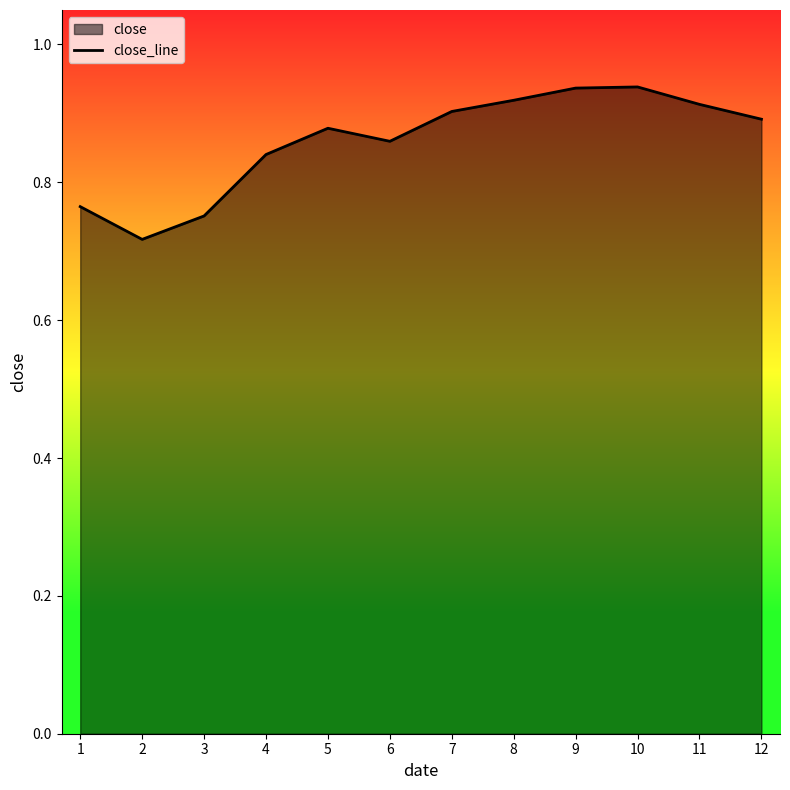

How many lines are shown in the chart?

1